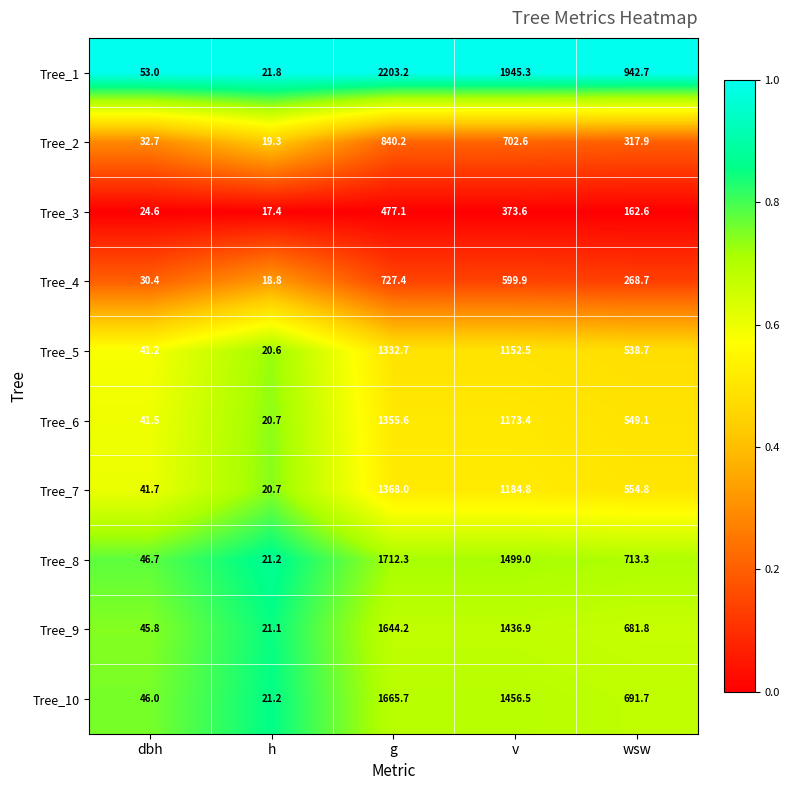

Which category has the lowest value across all series?

h